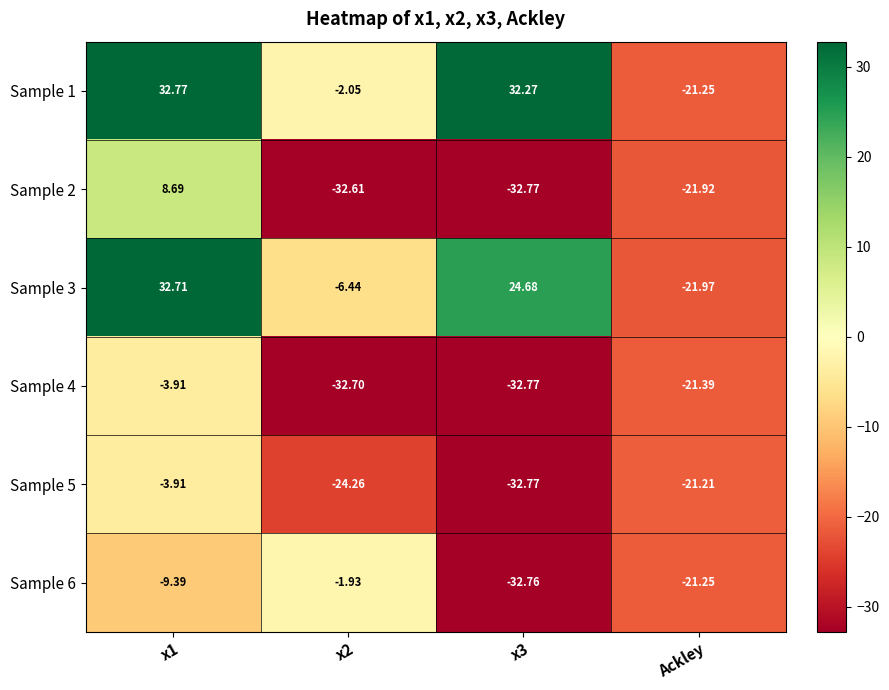

Which category has the lowest value in the Sample 1 series?

Ackley